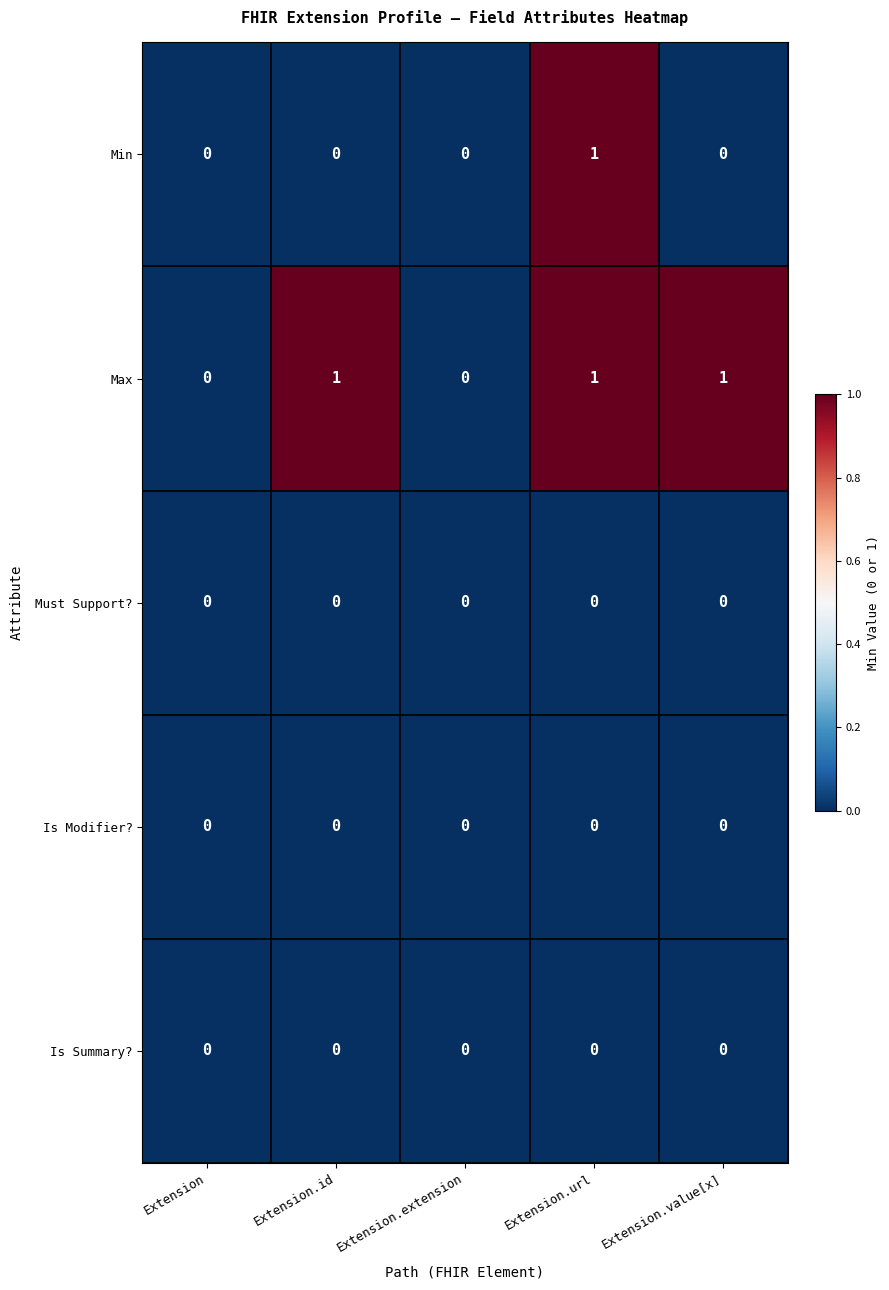

How many distinct data groups are displayed?

5